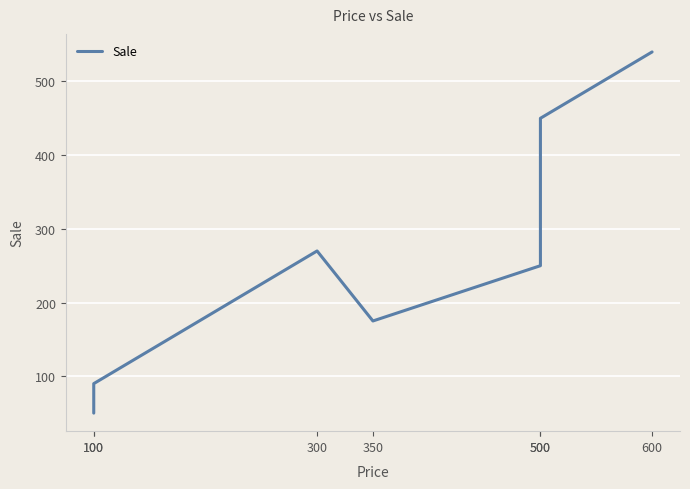

Between 100 and 500, which is larger?

500